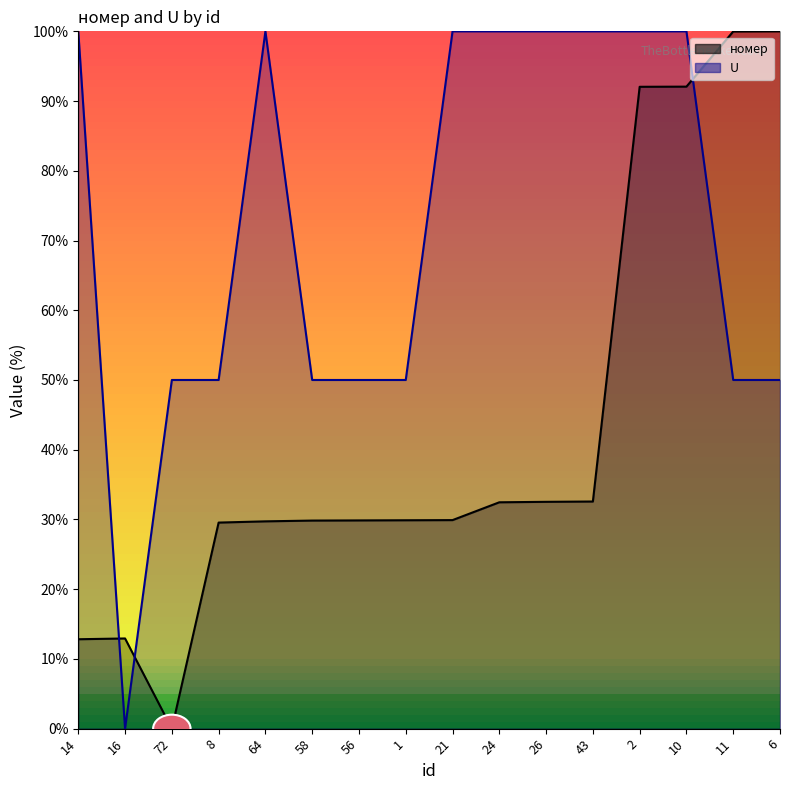

Which series has the largest total across all categories?

U (line)